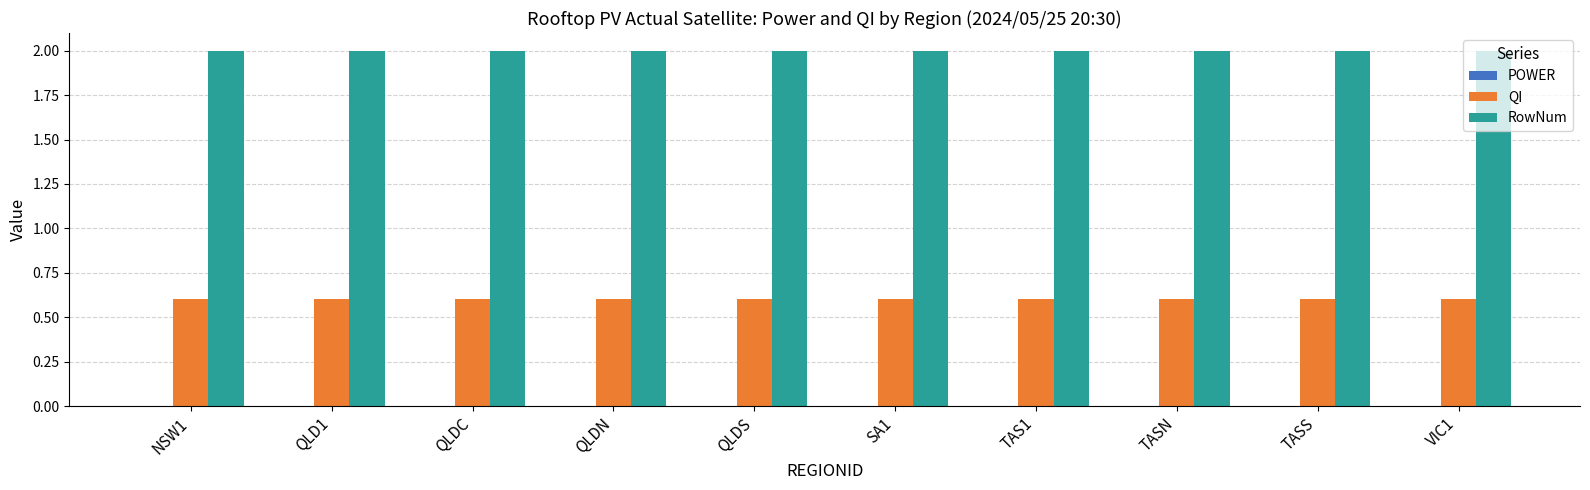

How many groups of bars are there?

10